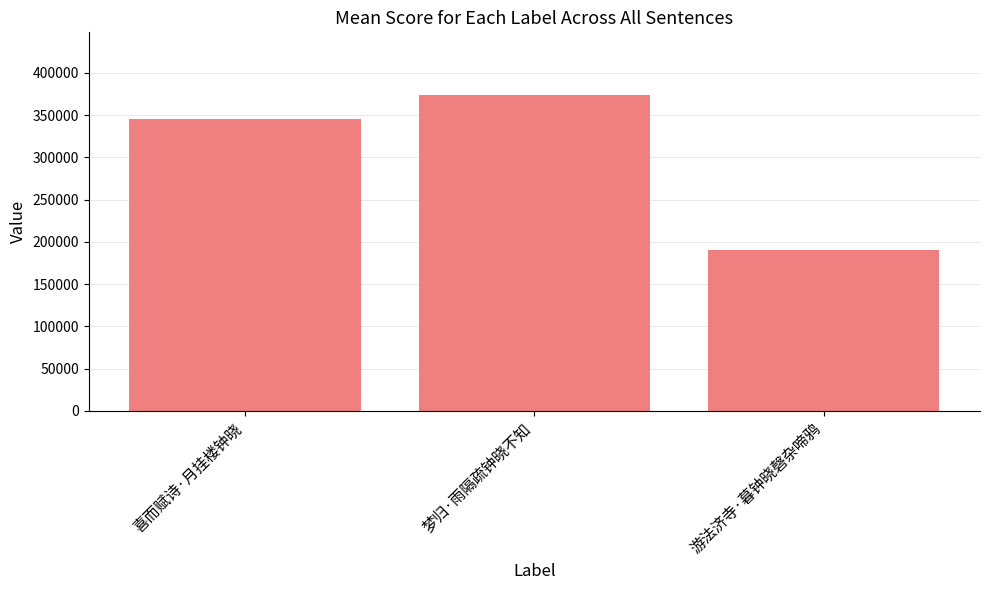

Which category has the highest value across all series?

梦归·雨隔疏钟晓不知